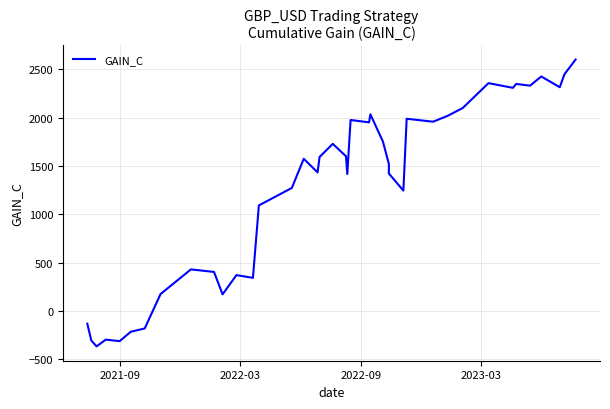

How many points are lower than both their immediate neighbors (excluding endpoints)?

12